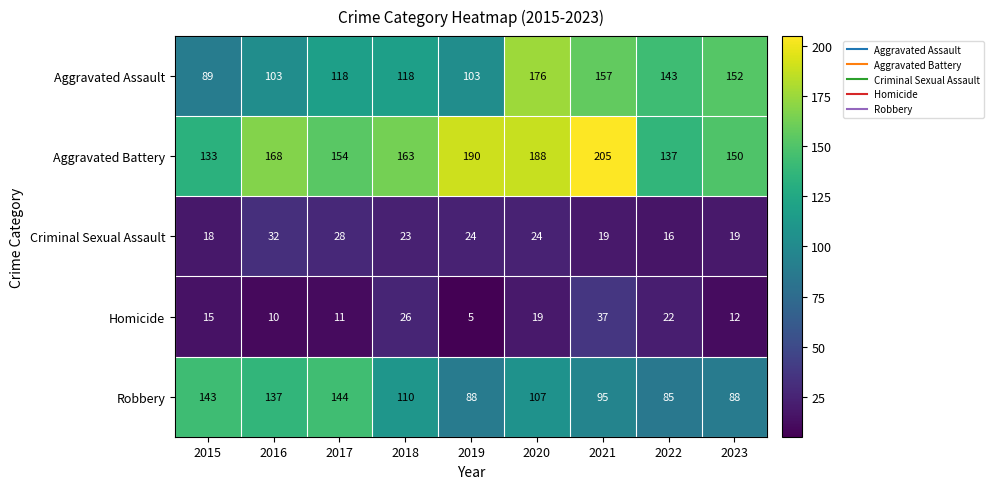

What is the sum of the Homicide values at 2020 and 2017?

30